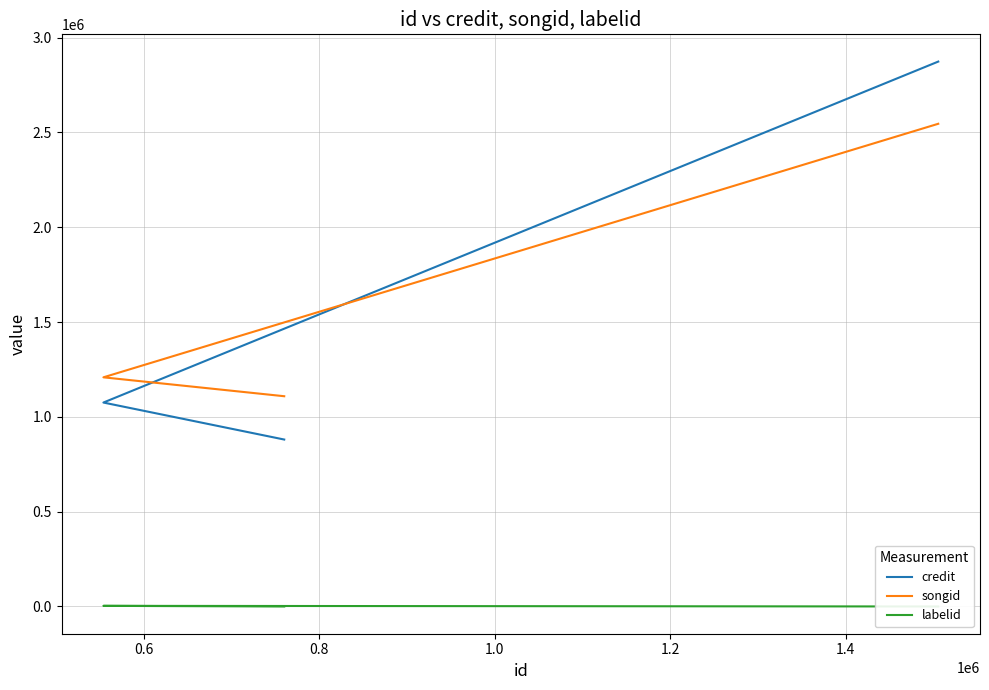

The value of songid at 0.6 is 1208343. True or false?

True